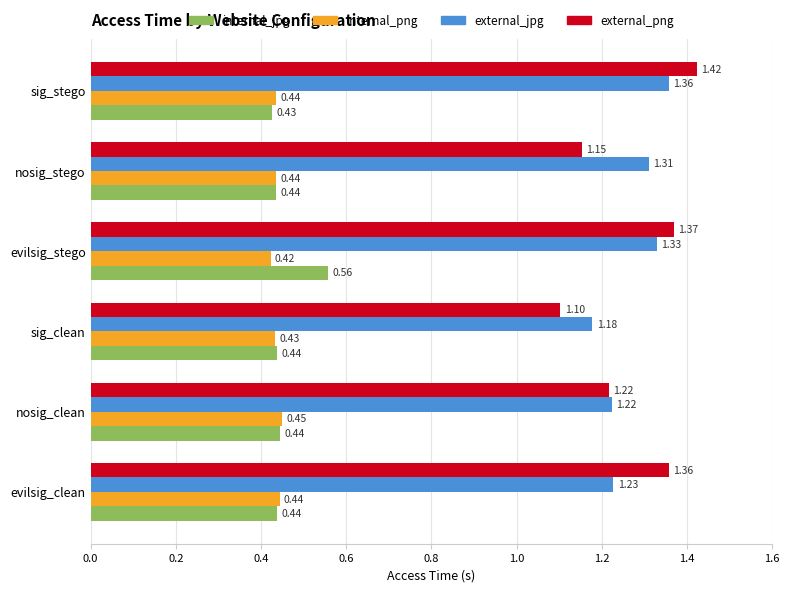

List the series in order of their peak value, lowest first.

internal_png, internal_jpg, external_jpg, external_png